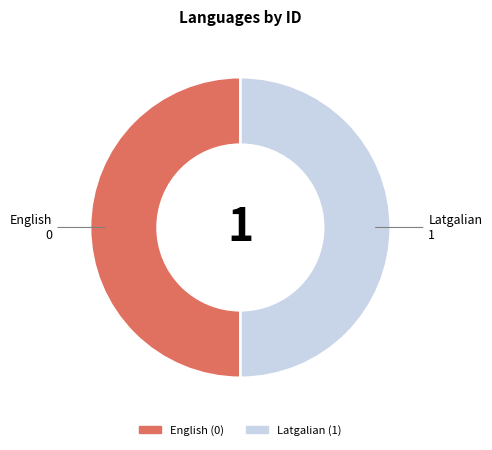

The Latgalian slice represents 50% of the pie. True or false?

True